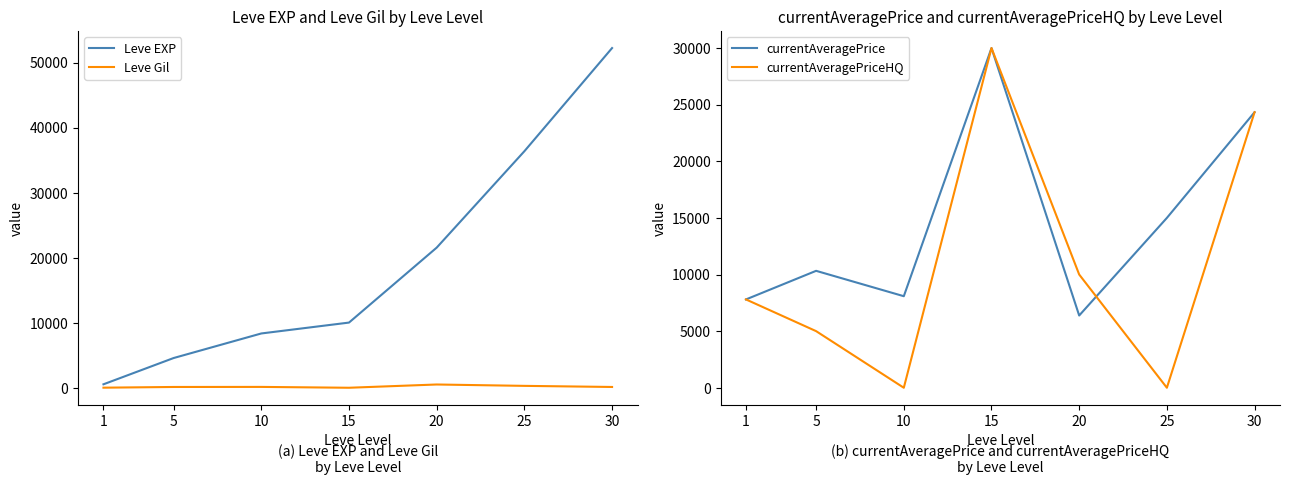

Rank the series at 10 from highest to lowest value.

Leve EXP, currentAveragePrice, Leve Gil, currentAveragePriceHQ